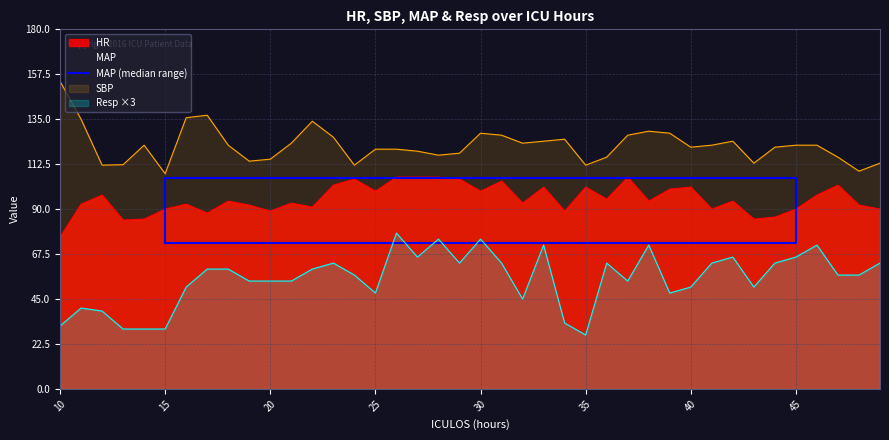

What is the difference between the second highest and minimum values?

32.2